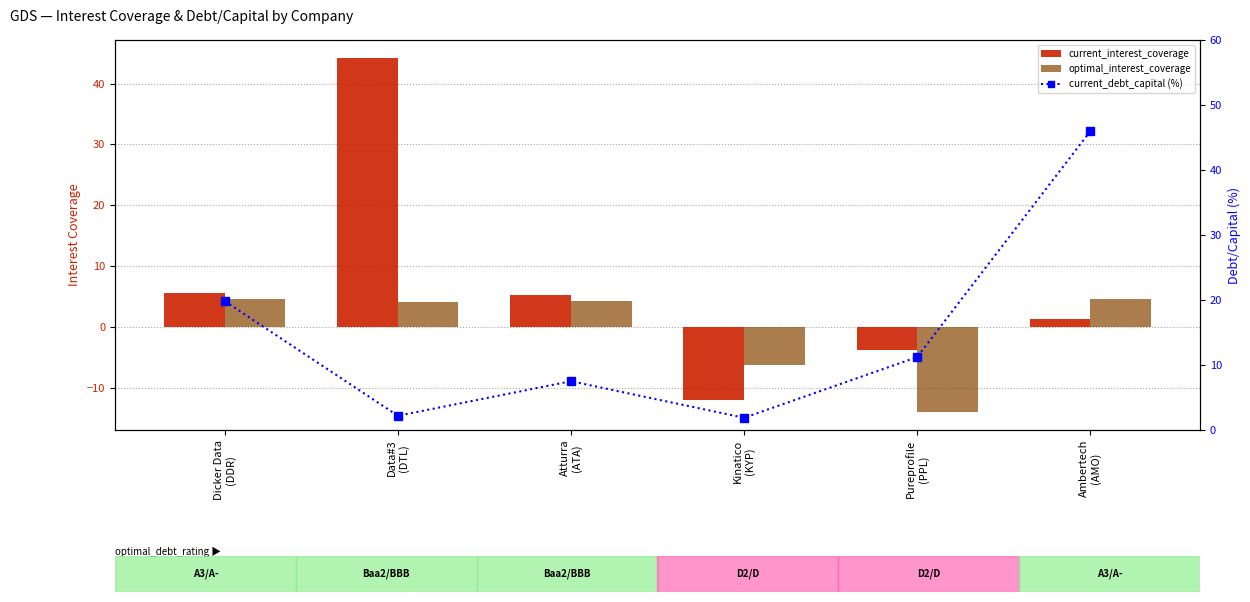

Does the chart contain any negative values?

Yes